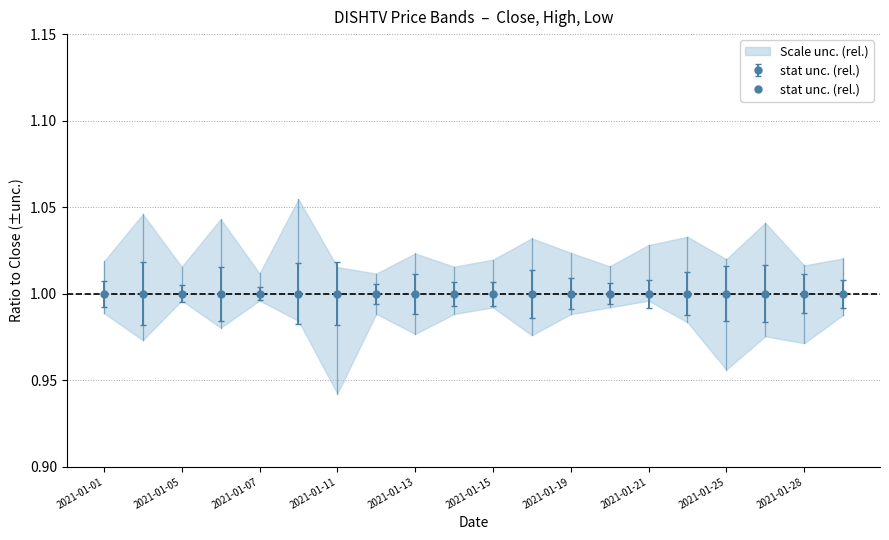

At which category does the chart reach its minimum across all series?

2021-01-27